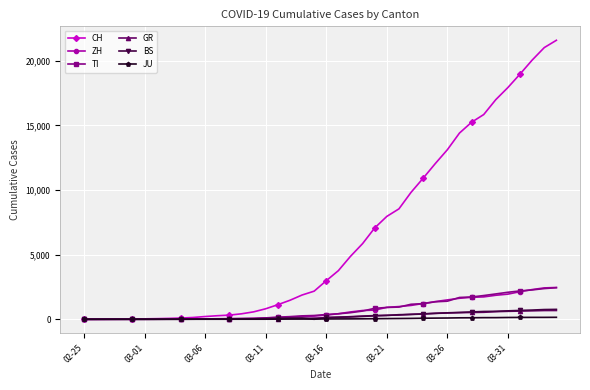

What is the greatest value displayed?

21583